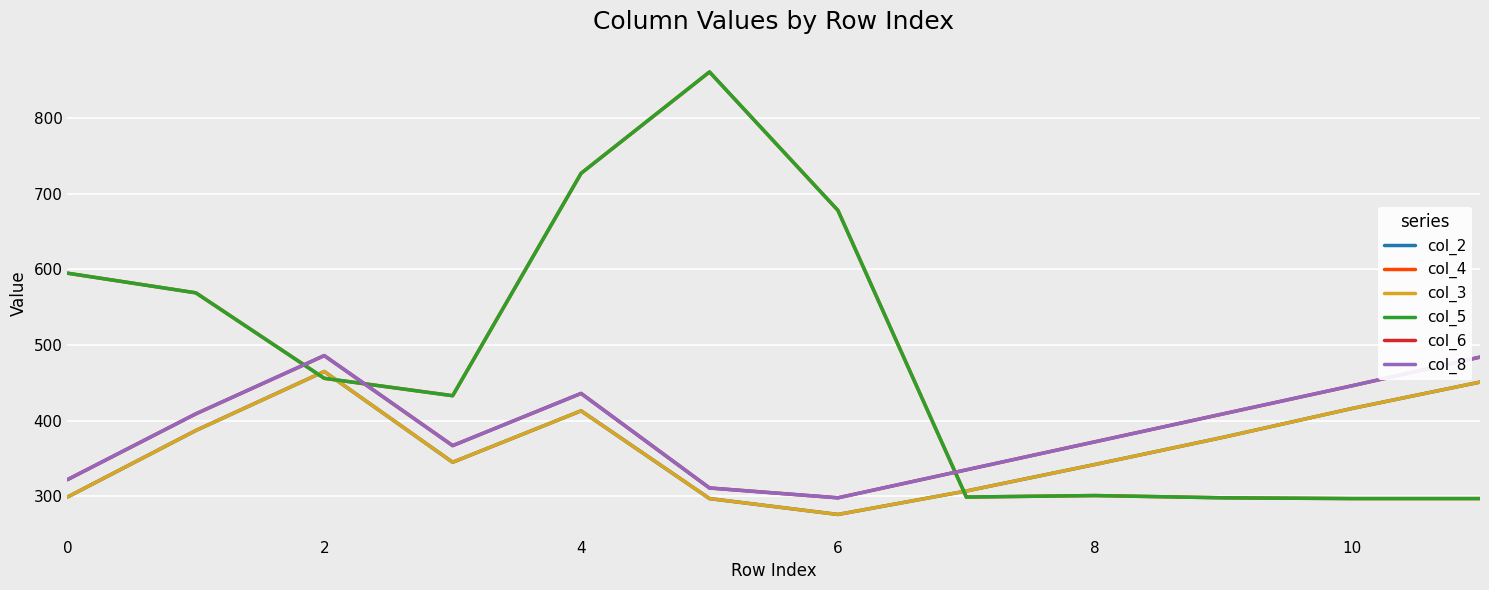

Does the chart have visible grid lines?

Yes